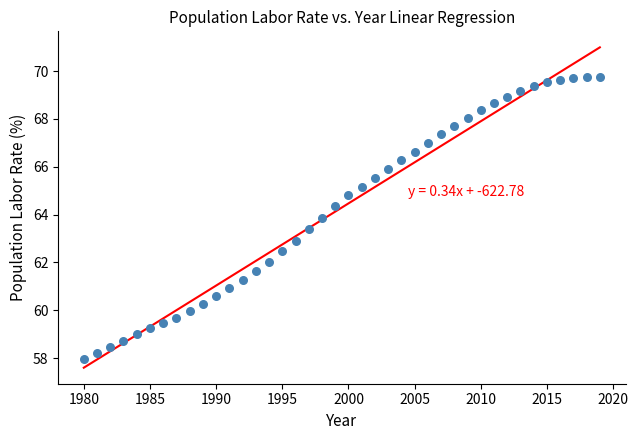

What is the range of X values (max minus min)?

39.0